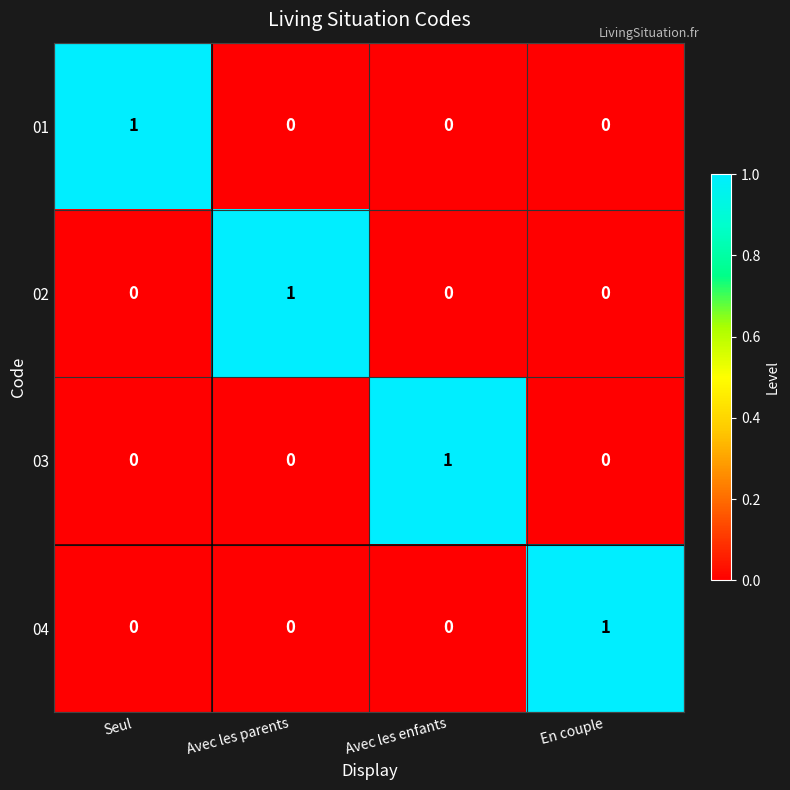

What is the total value across all series at En couple?

1